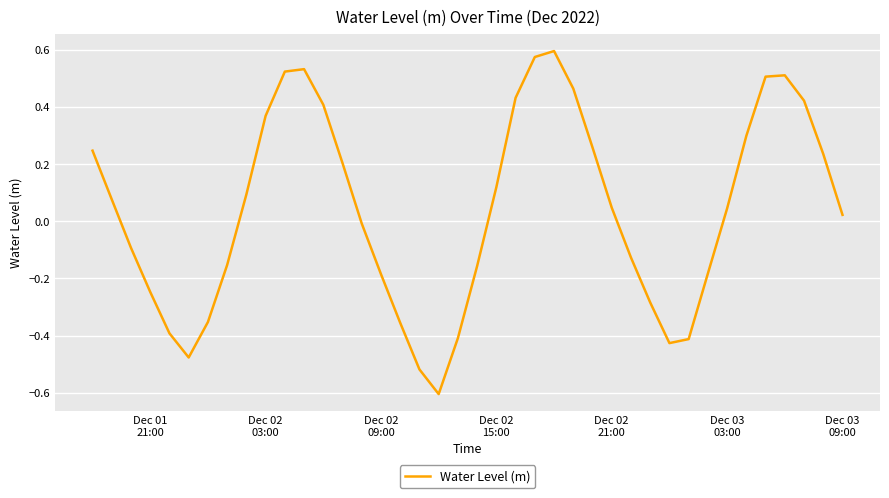

What is the smallest value displayed?

-0.6